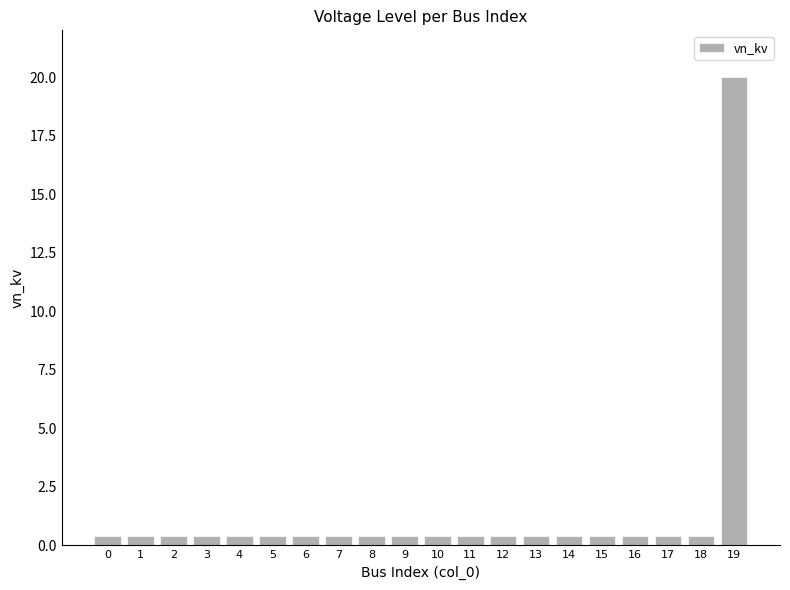

How many series are shown in this chart?

1